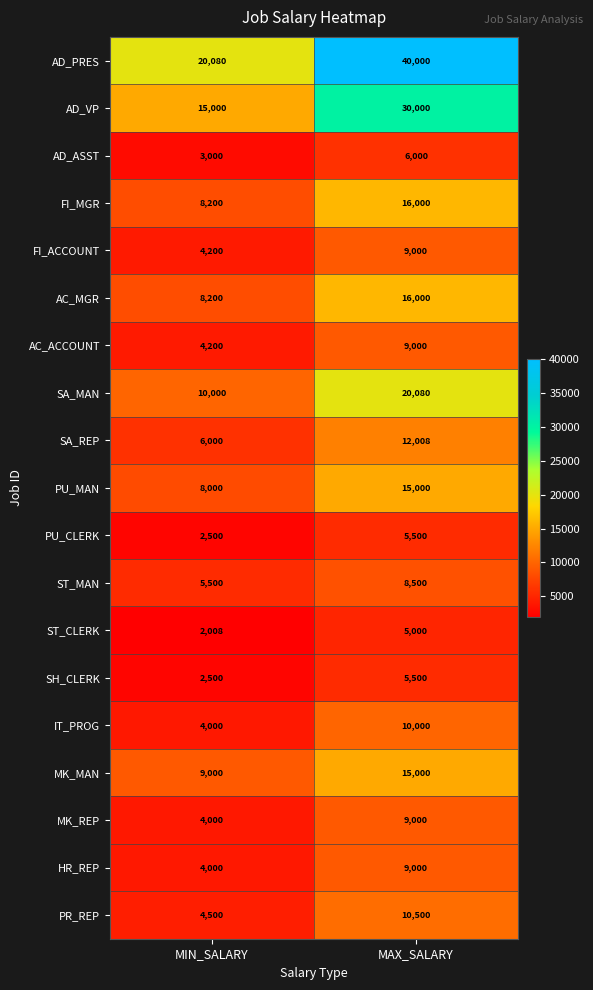

What is the sum of all MK_REP values?

13000